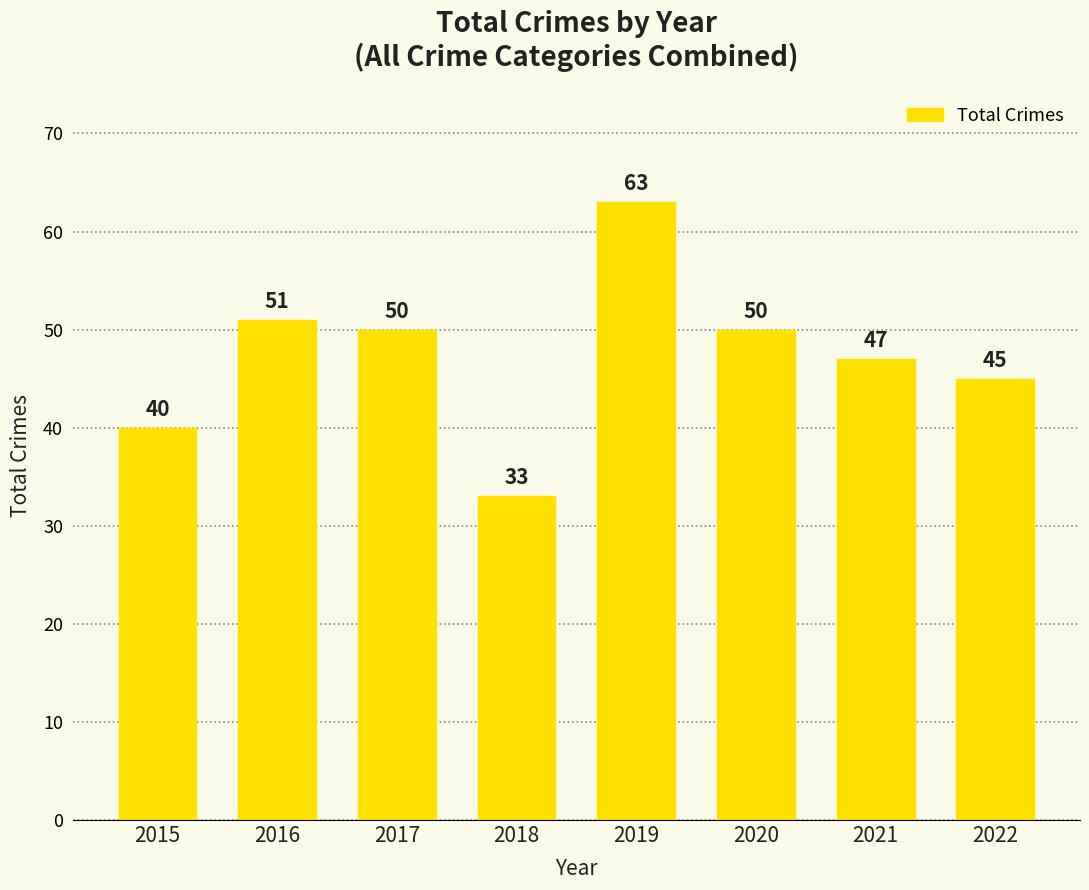

At which category does the chart reach its minimum across all series?

2018